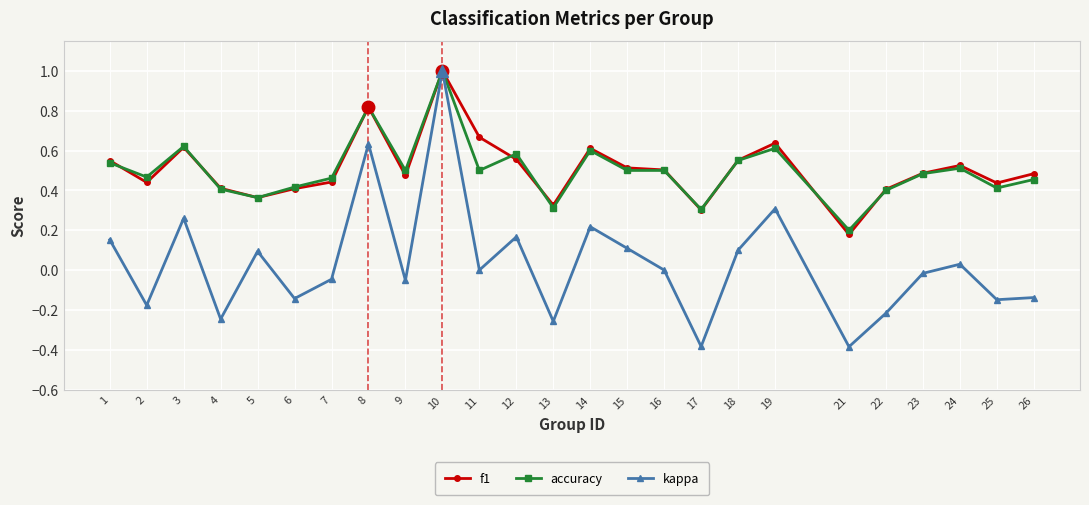

Which series changed the most between 14 and 25?

kappa